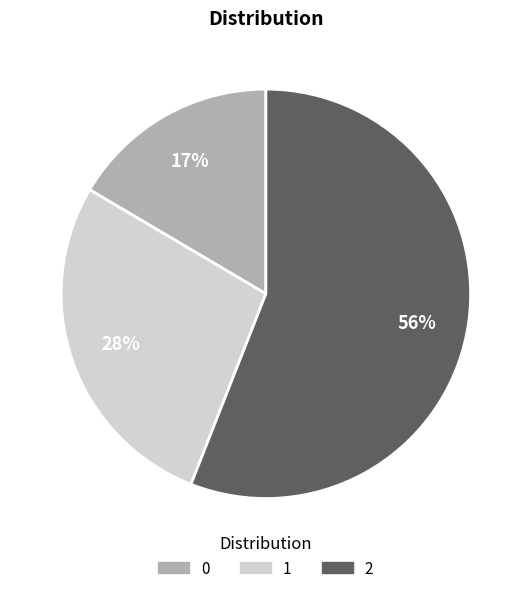

The 2 slice represents 51% of the pie. True or false?

False